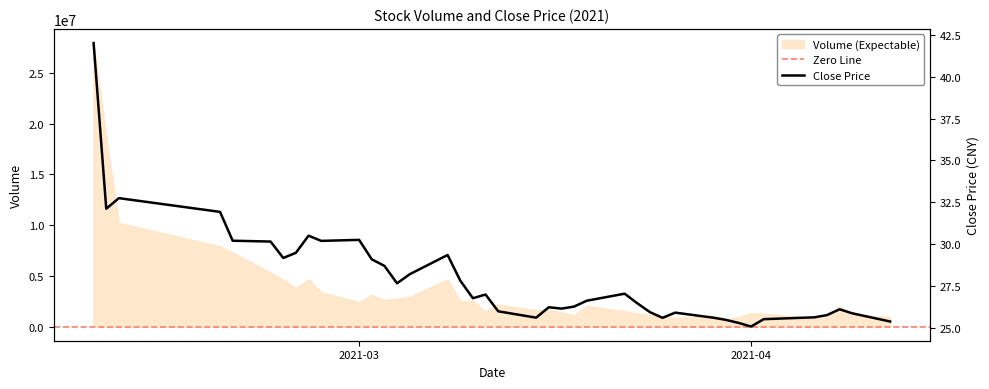

Where is the first local maximum?

2021-02-10